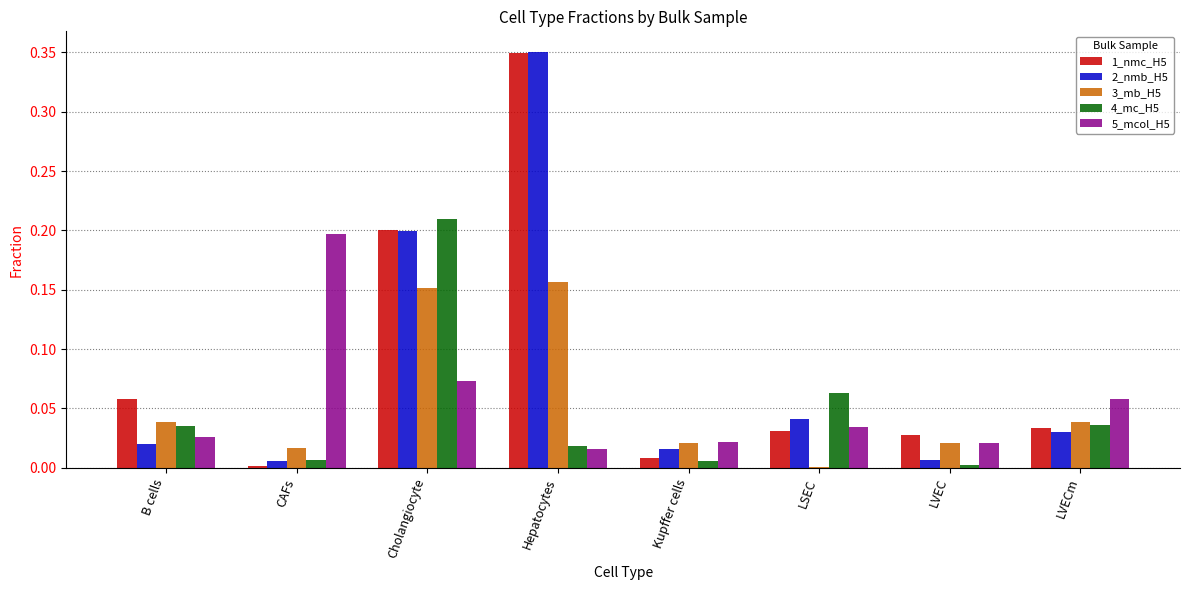

Is the value of 4_mc_H5 at LVEC greater than the value of 2_nmb_H5 at Hepatocytes?

No